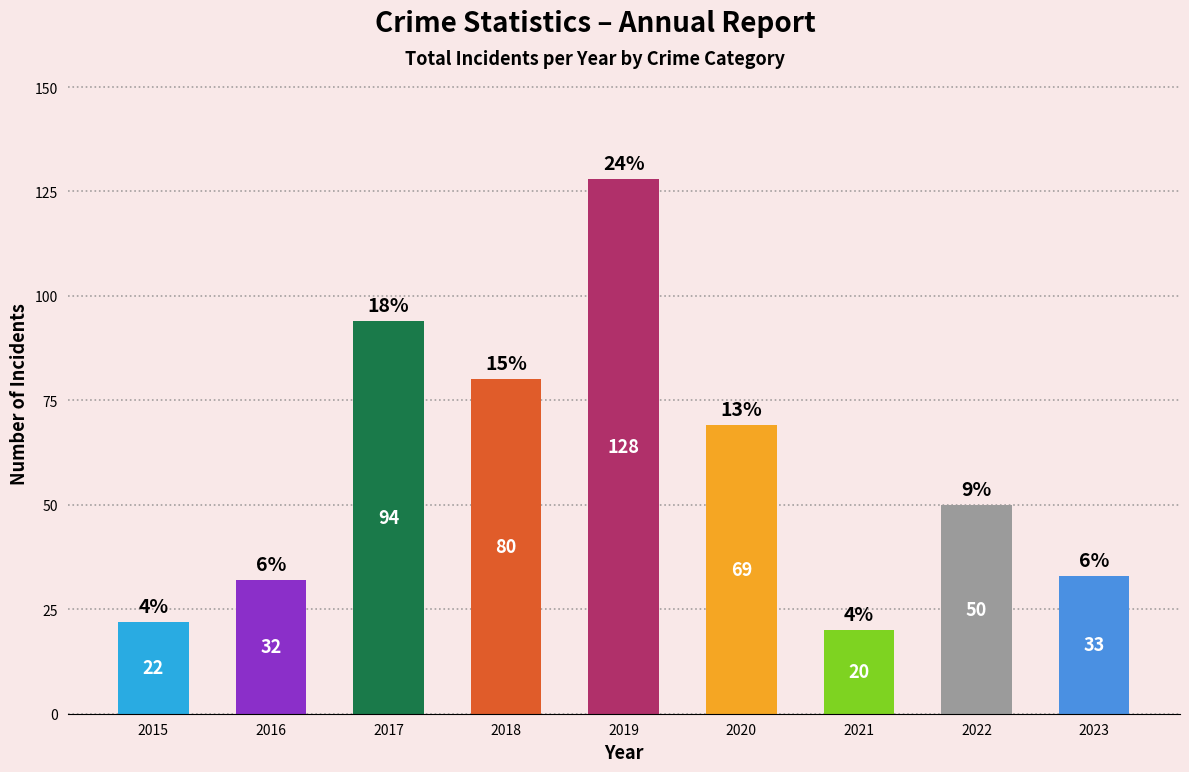

How many data points does each series have?

9